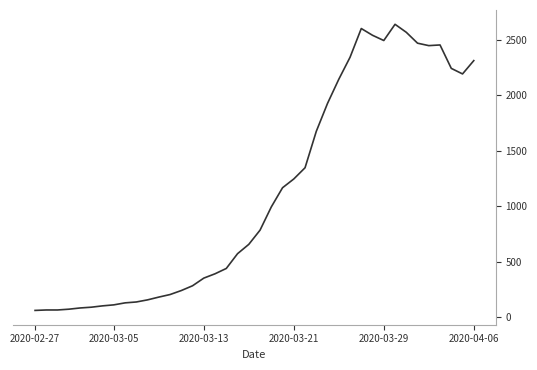

What is the smallest value displayed?

61